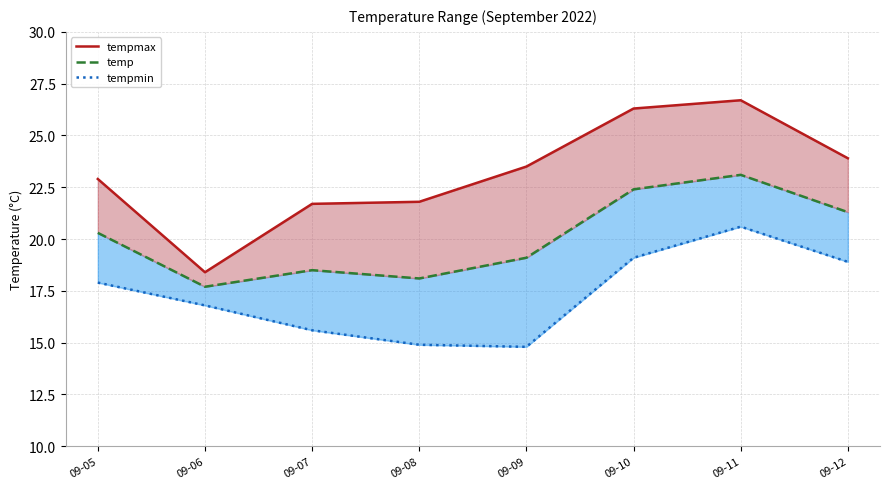

What is the minimum value shown in the chart?

14.8